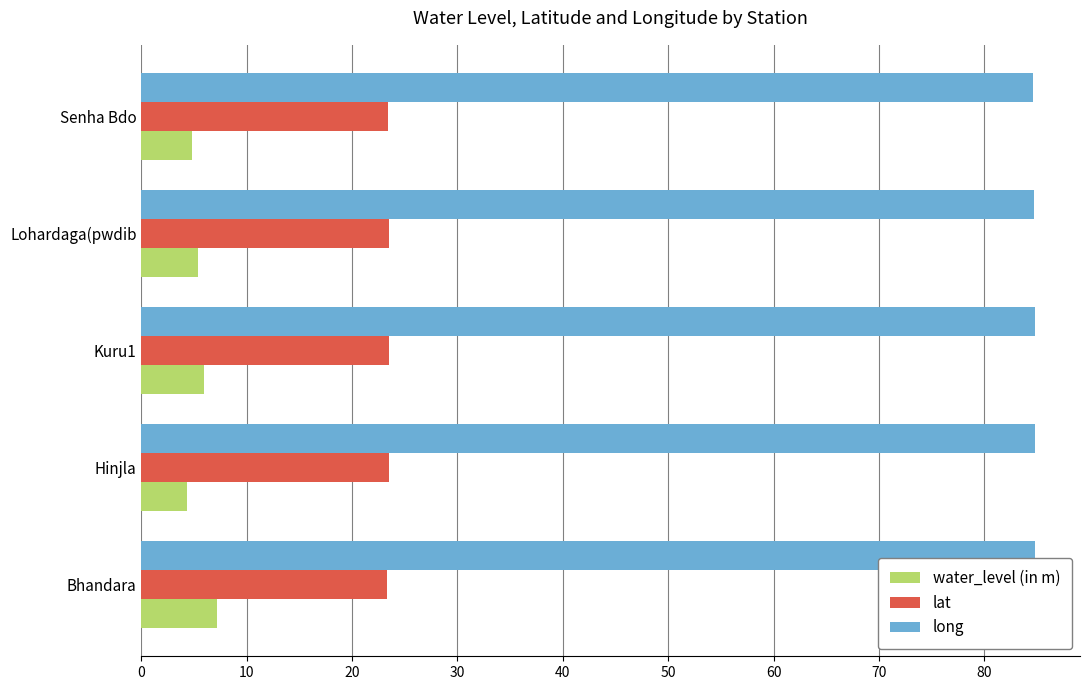

Rank the series by their average value, from highest to lowest.

long, lat, water_level (in m)